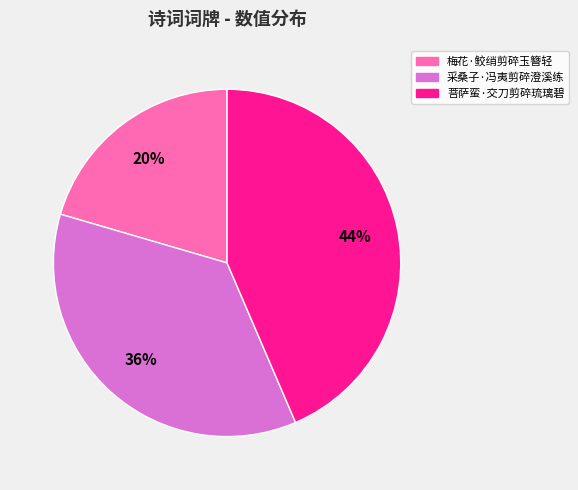

To the nearest percent, what percentage of the pie is 采桑子·冯夷剪碎澄溪练?

36%